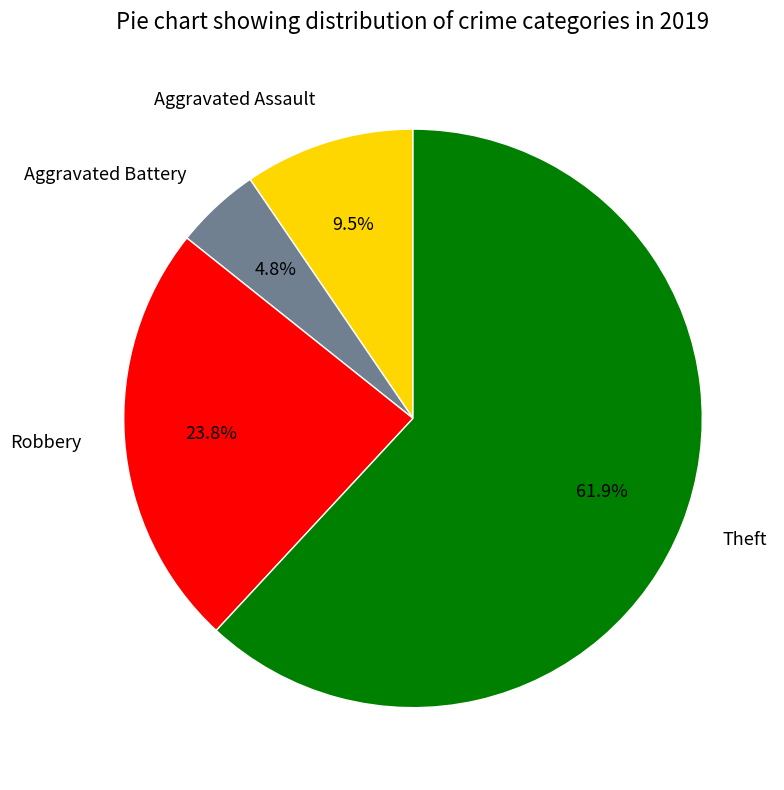

Which slice is the largest?

Theft